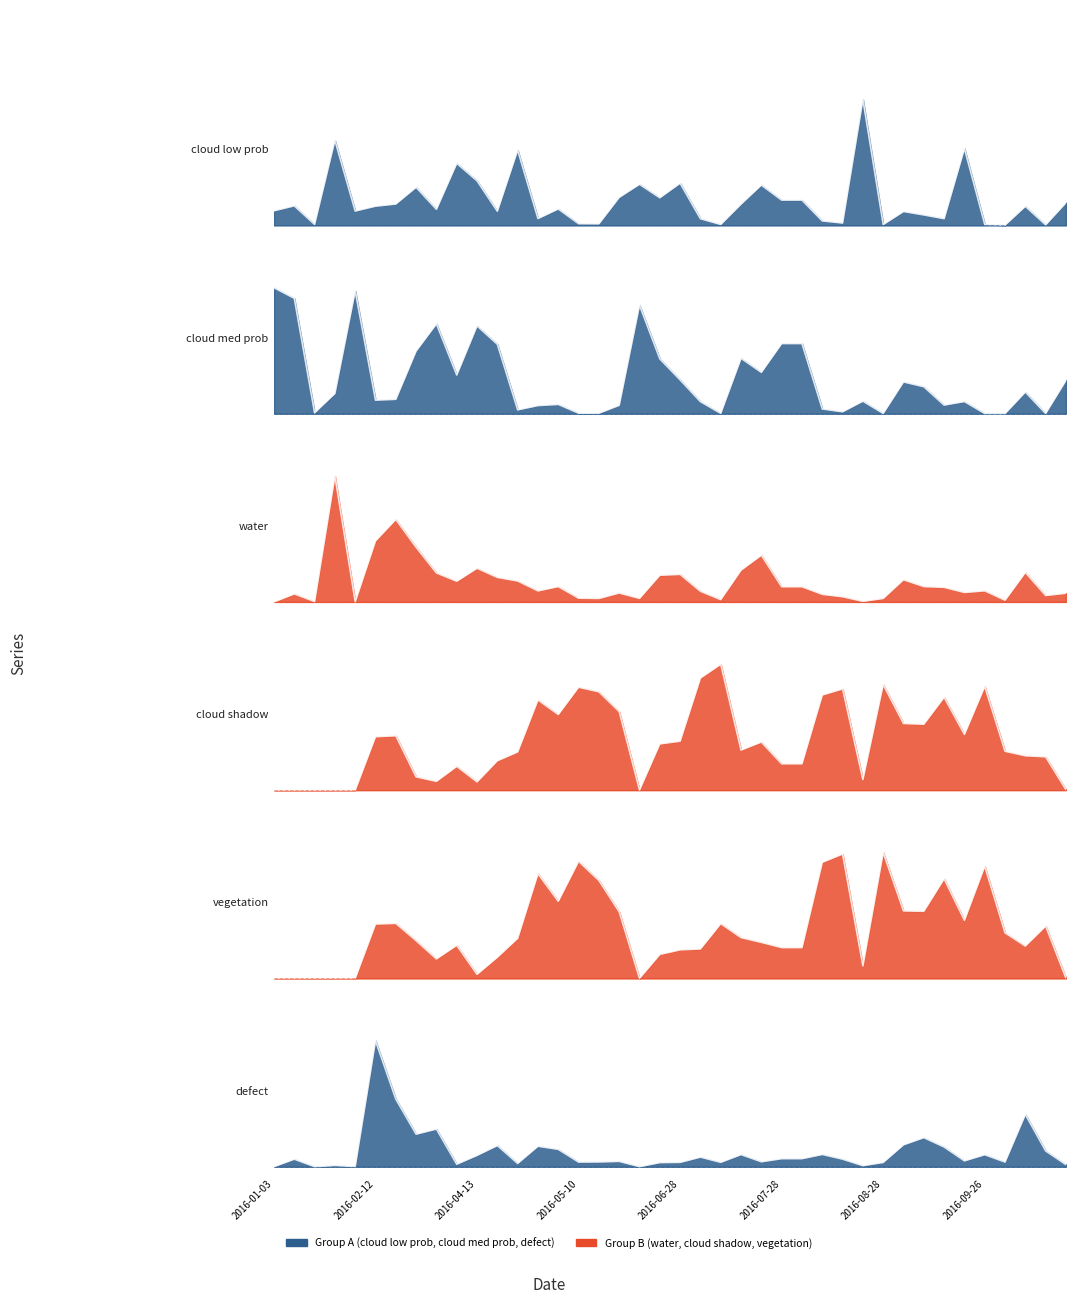

True or false: water and cloud med prob intersect in this chart.

True